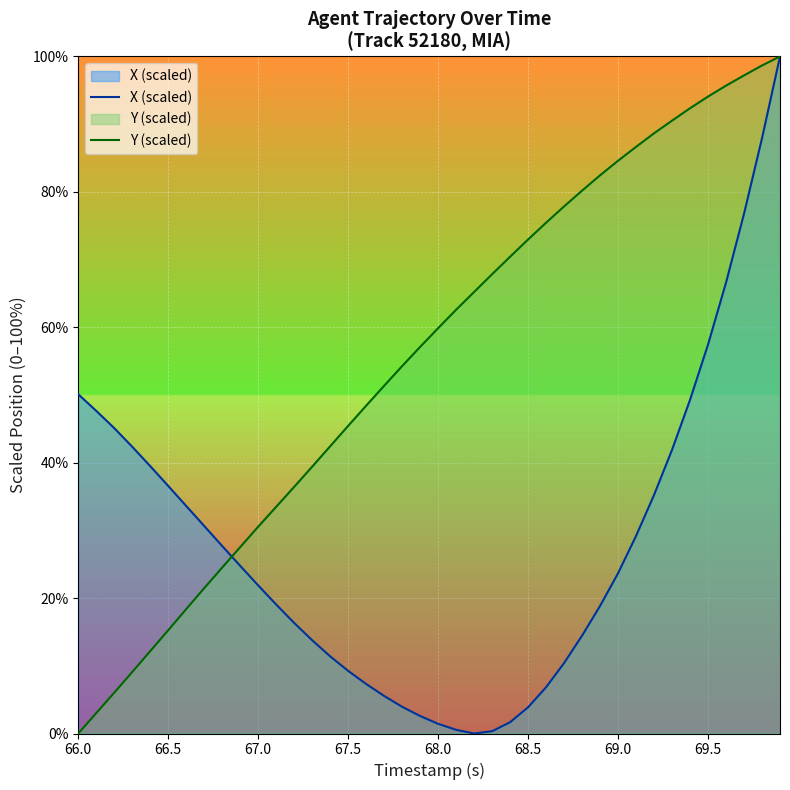

At which label does X (scaled) first exceed 23?

66.0